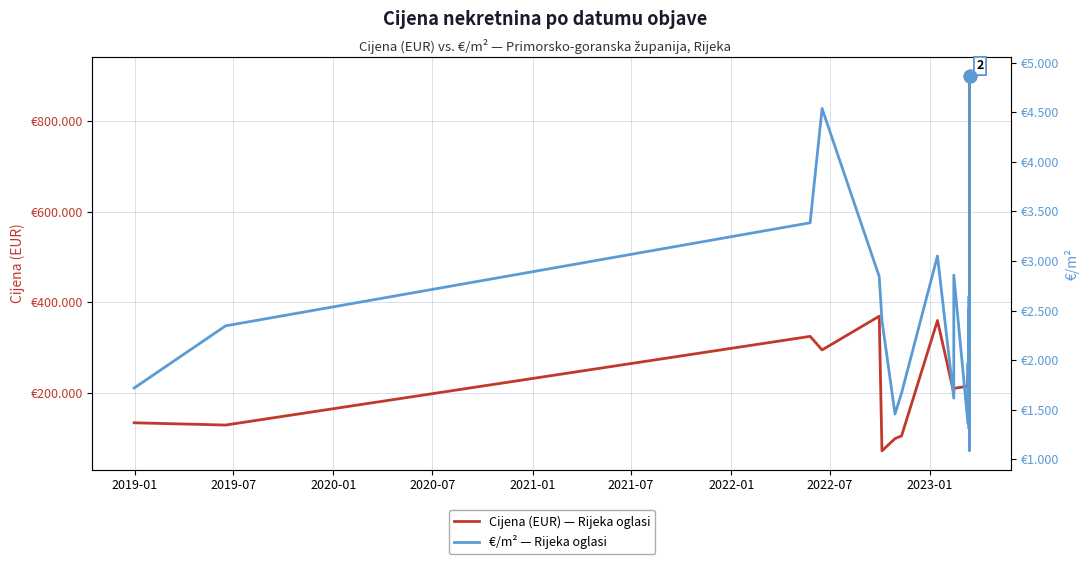

What is the minimum value for €/m² — Rijeka oglasi?

1084.0